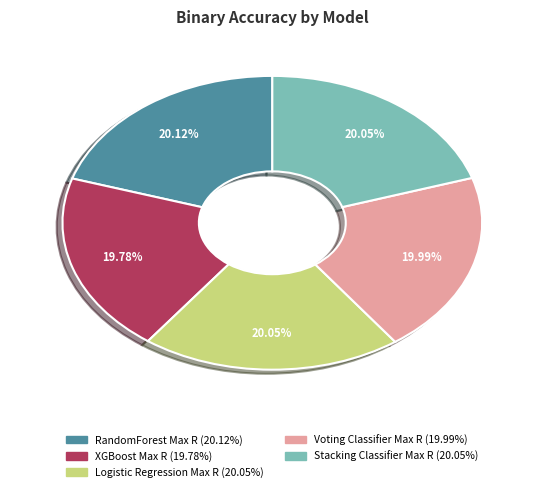

Is there any slice that represents more than half of the pie?

No